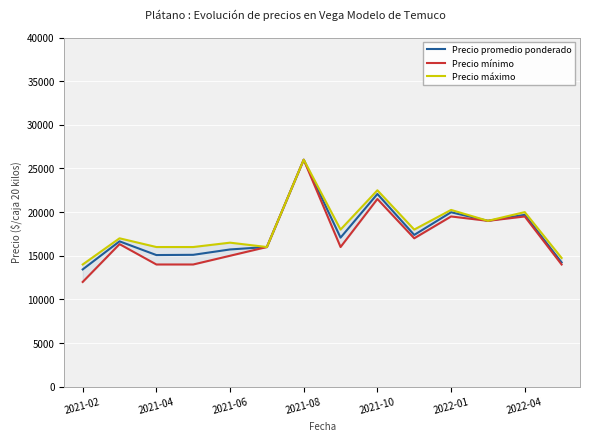

Where does the Precio promedio ponderado series first go above 17076?

2021-08